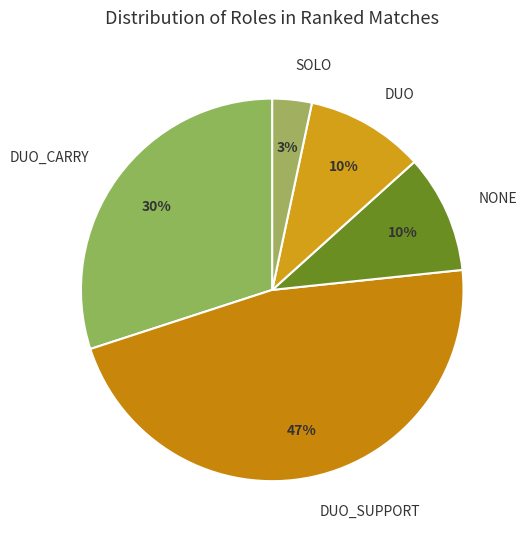

Does DUO account for over 50% of the chart?

No